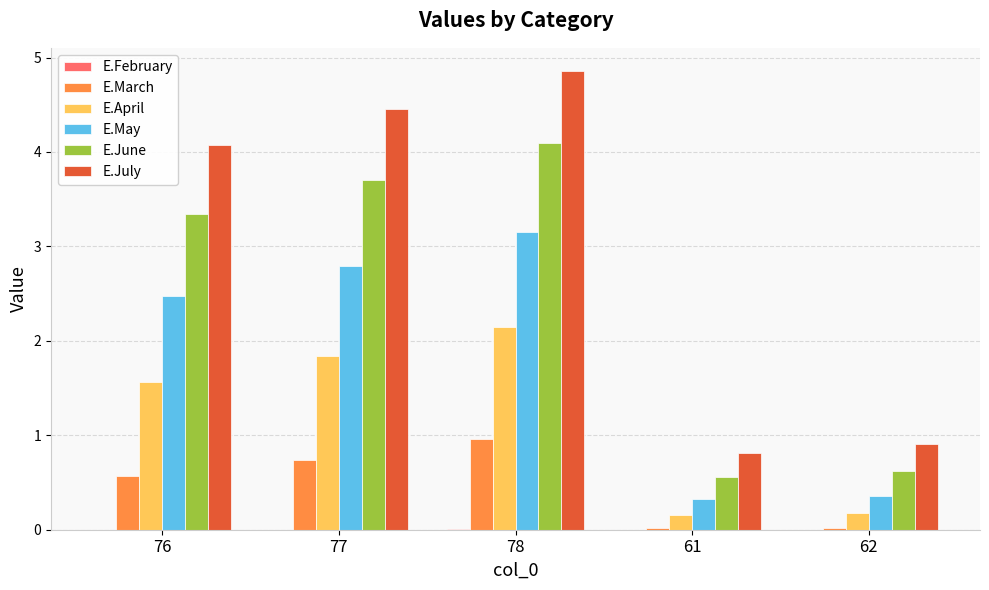

Are the bars horizontal?

No